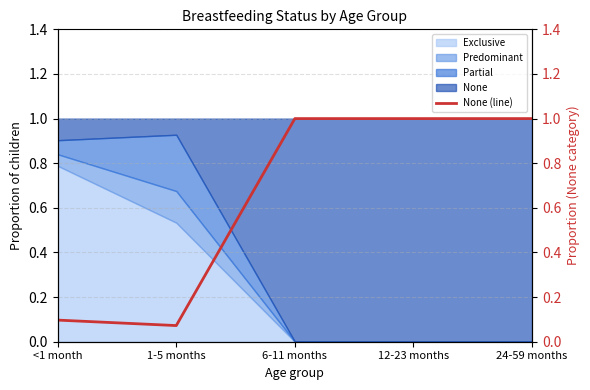

What position from the right is 1-5 months?

4